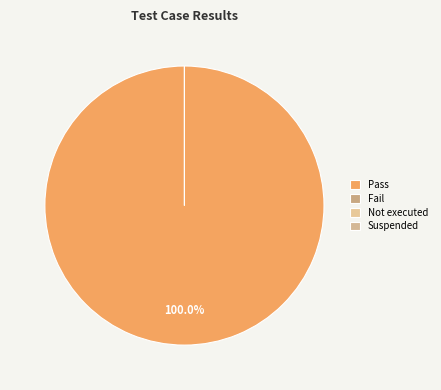

To the nearest percent, what is the average slice percentage?

25%